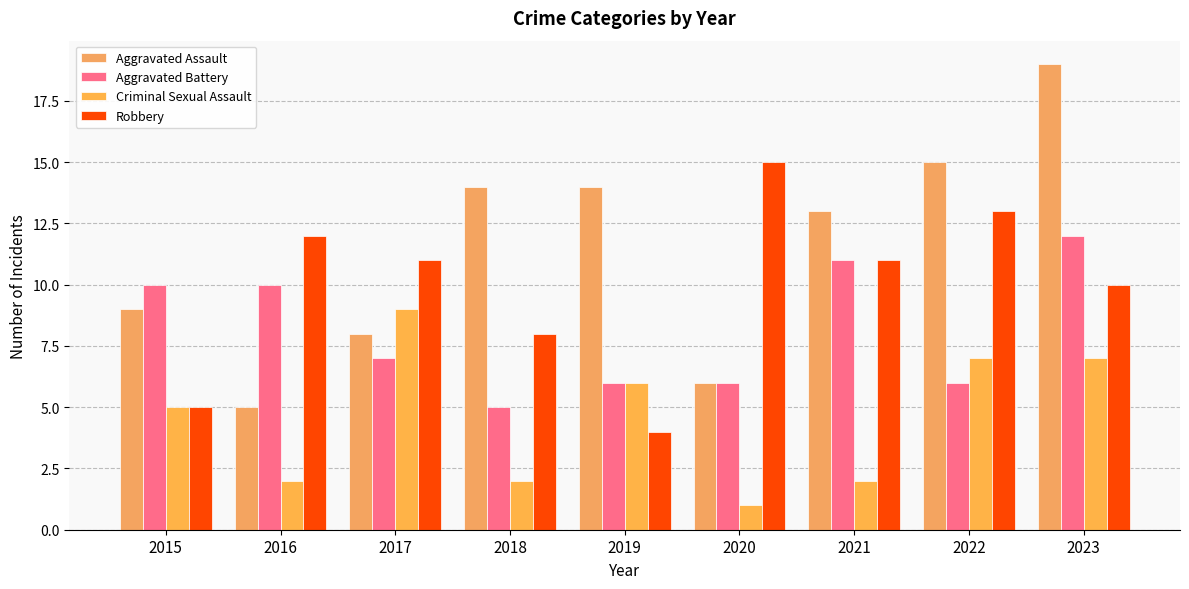

Reading right to left, extract all data points from this chart.

Aggravated Assault: 2023=19	2022=15	2021=13	2020=6	2019=14	2018=14	2017=8	2016=5	2015=9
Aggravated Battery: 2023=12	2022=6	2021=11	2020=6	2019=6	2018=5	2017=7	2016=10	2015=10
Criminal Sexual Assault: 2023=7	2022=7	2021=2	2020=1	2019=6	2018=2	2017=9	2016=2	2015=5
Robbery: 2023=10	2022=13	2021=11	2020=15	2019=4	2018=8	2017=11	2016=12	2015=5